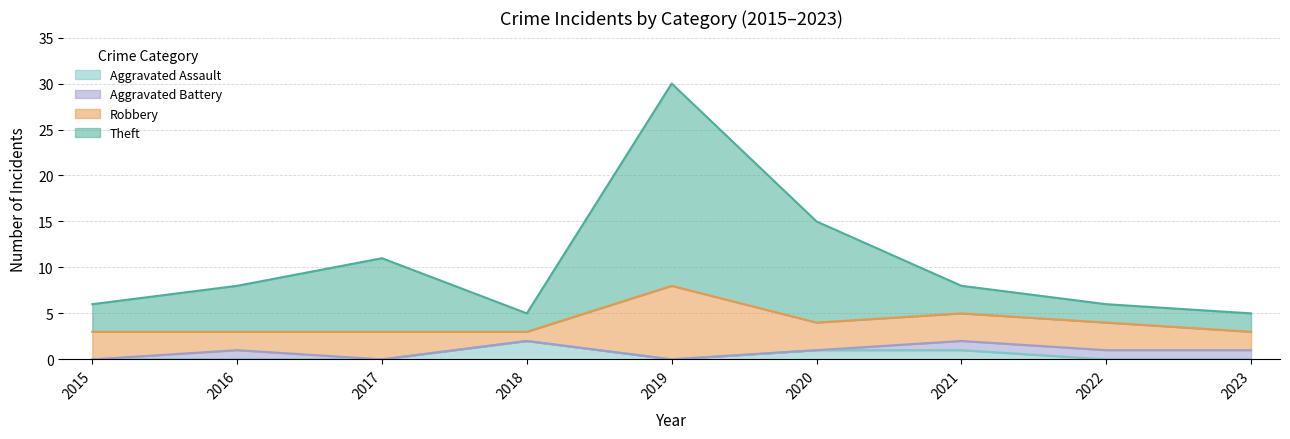

At which category is the sum across all series the highest?

2019